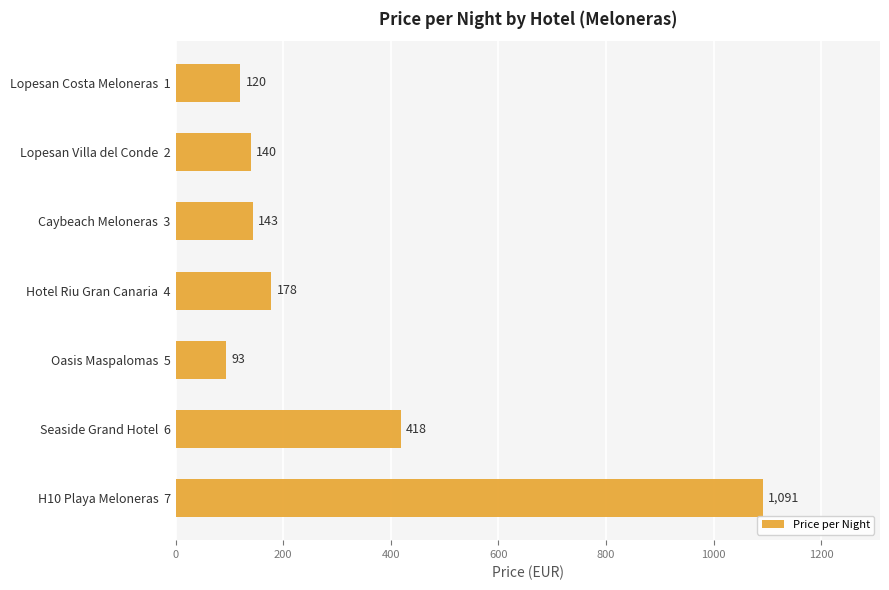

What is the smallest value displayed?

93